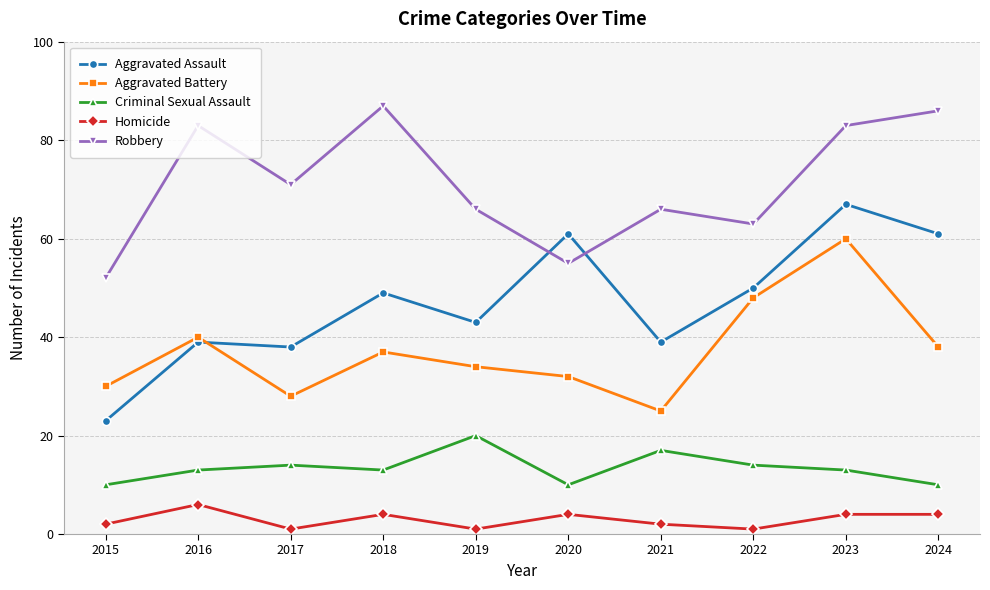

True or false: Aggravated Battery has more than 2 points higher than both neighbors.

True